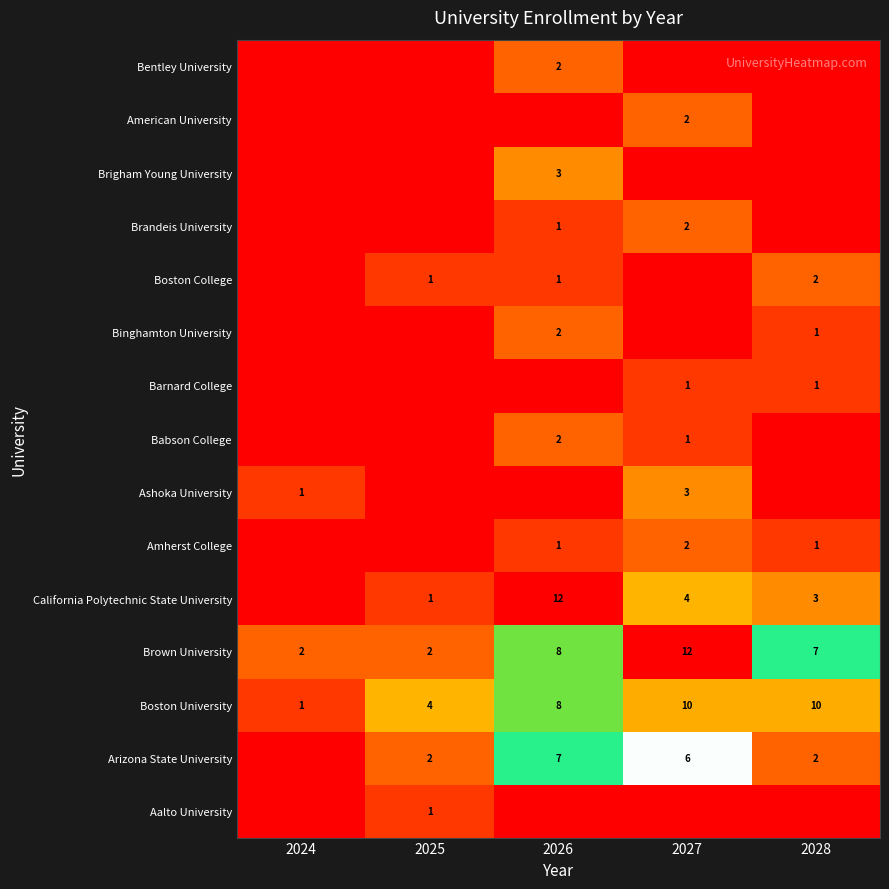

What is the approximate value of Boston University at 2027?

10